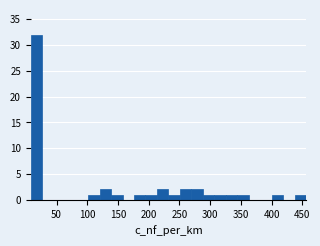

Around what value on the x-axis is the tallest bar? Give the approximate position of its centre, as read against the axis.

15